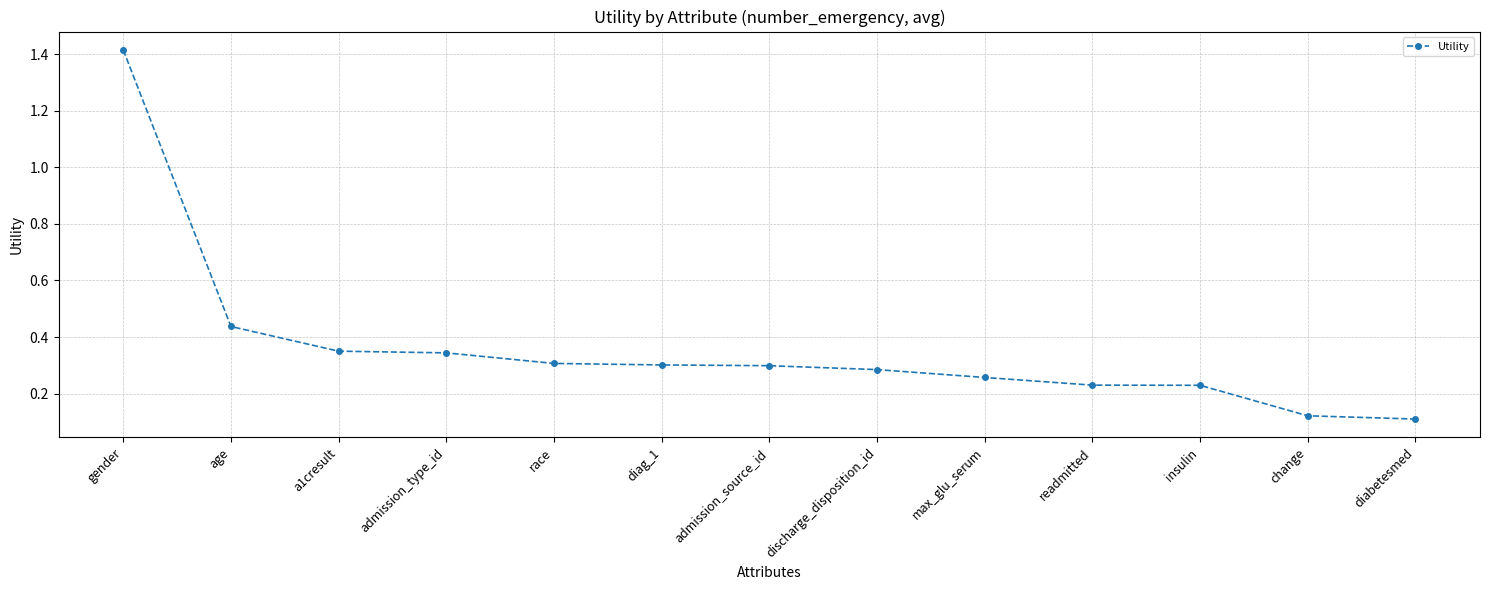

What is the difference between the maximum and minimum values?

1.3